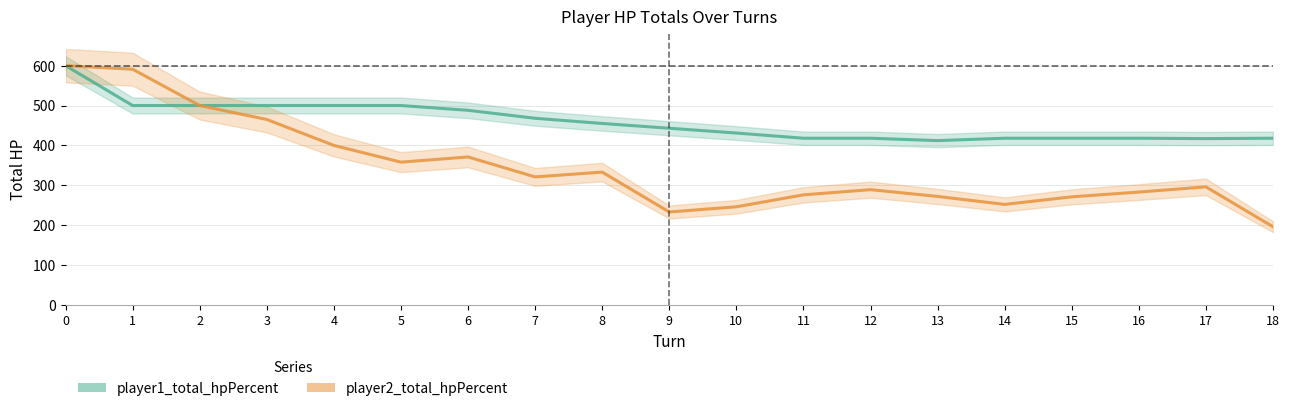

What are all the series names shown in the legend?

player1_total_hpPercent, player2_total_hpPercent